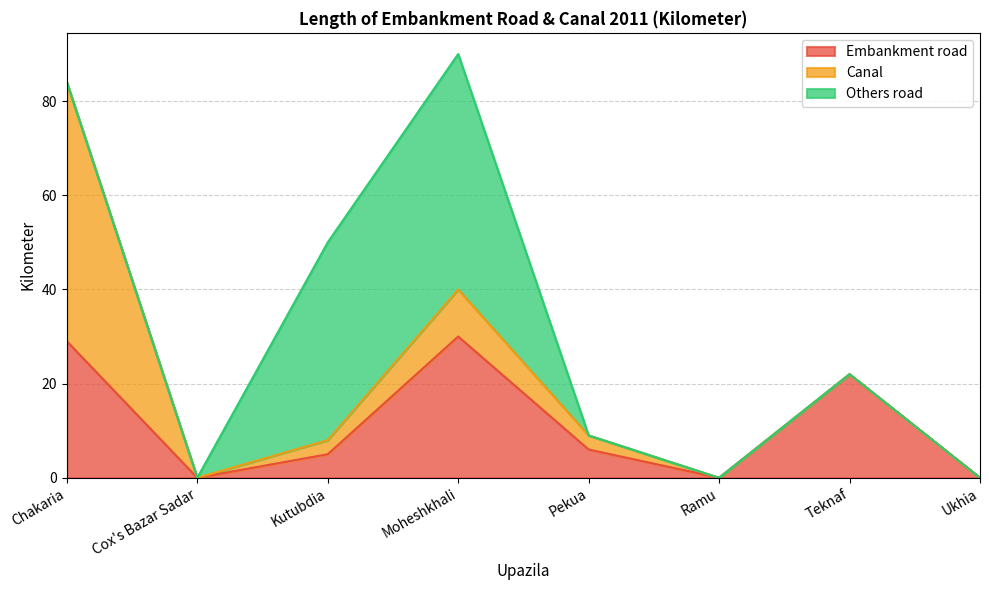

Count the number of data series in this chart.

3